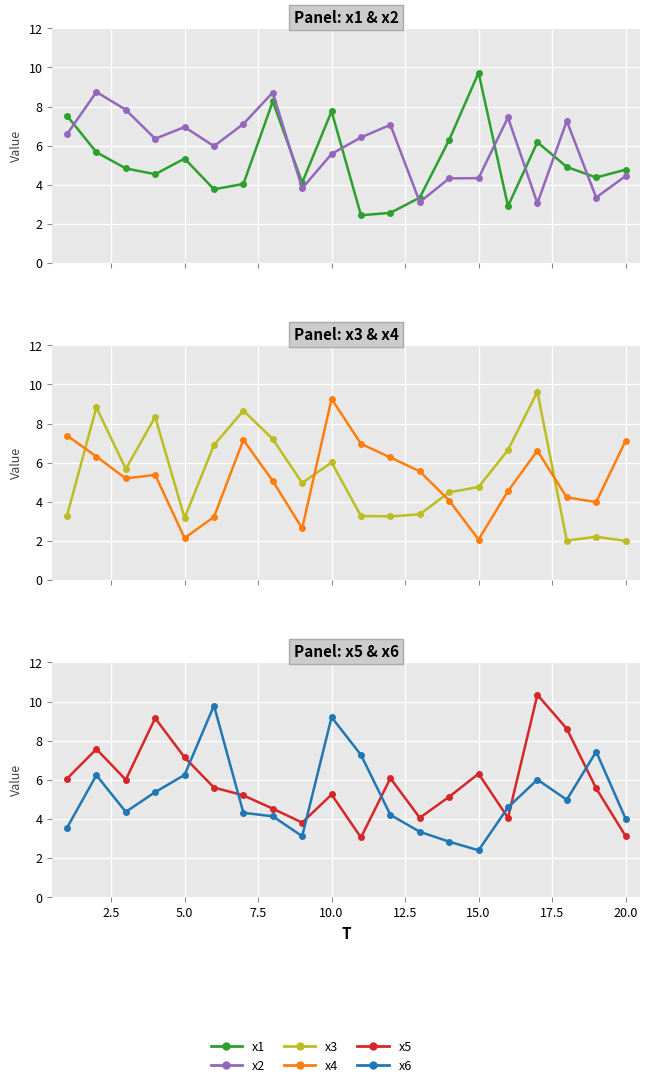

Reading left to right, transcribe all the data shown in this chart.

x1: 7.5	5.7	4.8	4.5	5.3	3.8	4.0	8.3	4.1	7.8	2.4	2.6	3.3	6.3	9.7	2.9	6.2	4.9	4.4	4.8
x2: 6.6	8.7	7.8	6.4	7.0	6.0	7.1	8.7	3.8	5.6	6.4	7.1	3.1	4.3	4.3	7.4	3.1	7.3	3.4	4.4
x3: 3.3	8.8	5.7	8.3	3.2	6.9	8.7	7.2	5.0	6.0	3.3	3.3	3.4	4.5	4.8	6.7	9.6	2.0	2.2	2.0
x4: 7.4	6.3	5.2	5.4	2.2	3.2	7.2	5.1	2.6	9.3	7.0	6.3	5.6	4.1	2.1	4.6	6.6	4.2	4.0	7.1
x5: 6.1	7.6	6.0	9.1	7.1	5.6	5.2	4.5	3.8	5.2	3.1	6.1	4.1	5.1	6.3	4.1	10.3	8.6	5.6	3.1
x6: 3.5	6.2	4.4	5.4	6.3	9.8	4.3	4.1	3.1	9.2	7.3	4.2	3.3	2.8	2.4	4.6	6.0	5.0	7.4	4.0